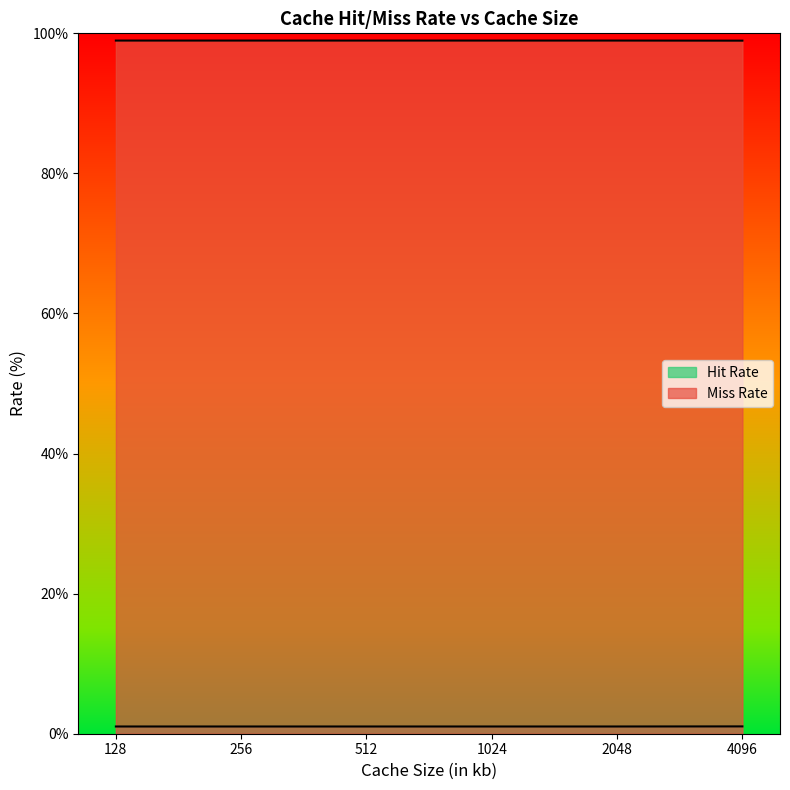

How many lines are shown in the chart?

2